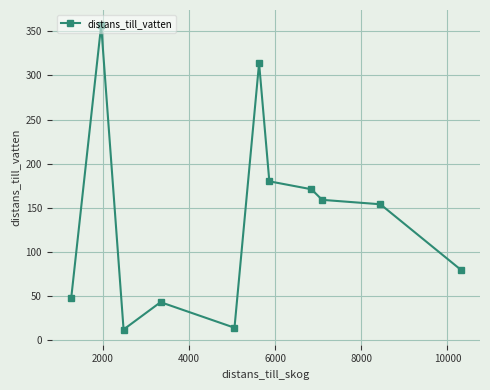

What is the sum of all values?

1532